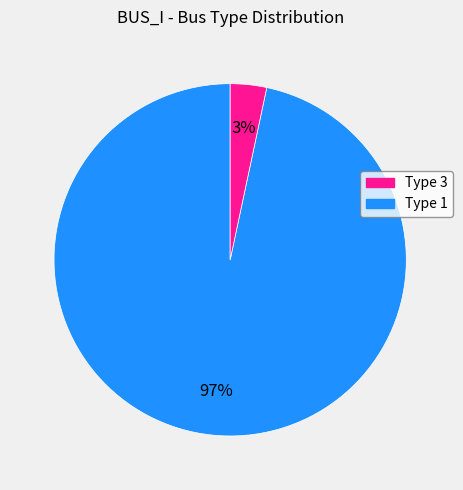

To the nearest percent, what is the average slice percentage?

50%